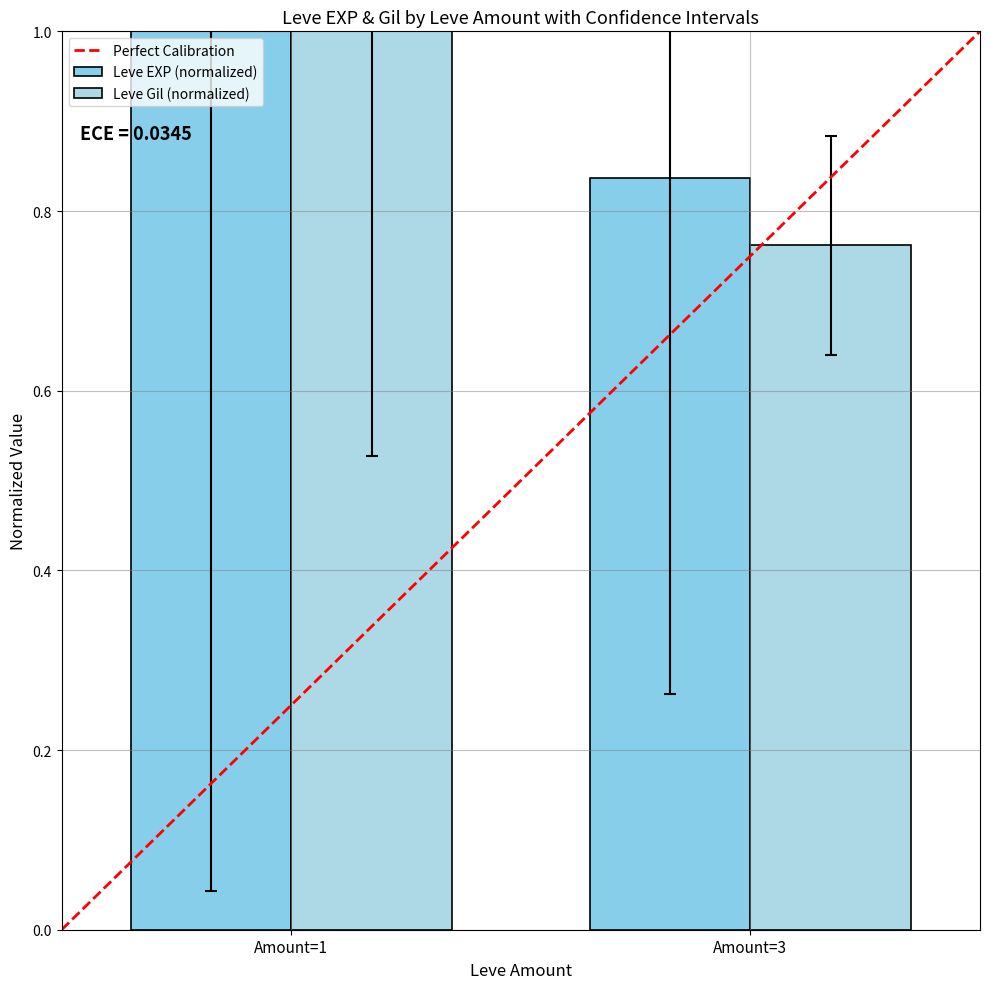

True or false: Leve Gil (normalized) has a value of 1.6 at Amount=1.

False